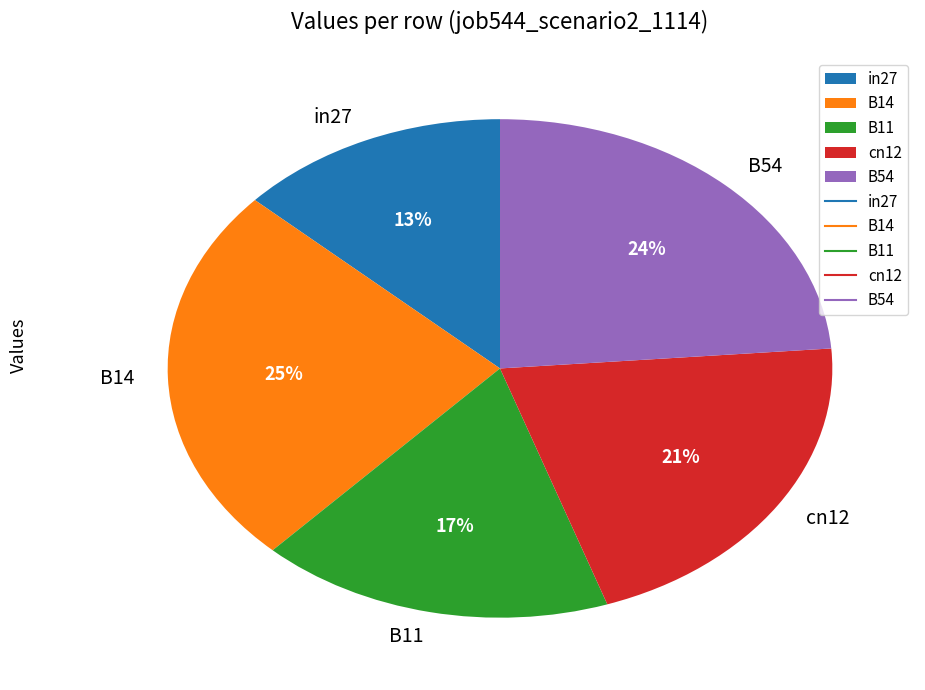

How many segments does this pie chart have?

5